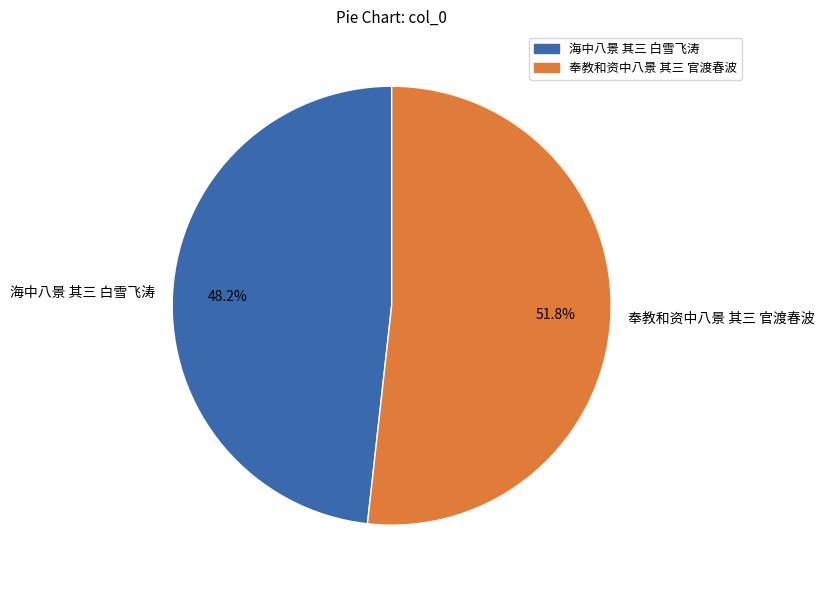

Which category accounts for the majority?

奉教和资中八景 其三 官渡春波